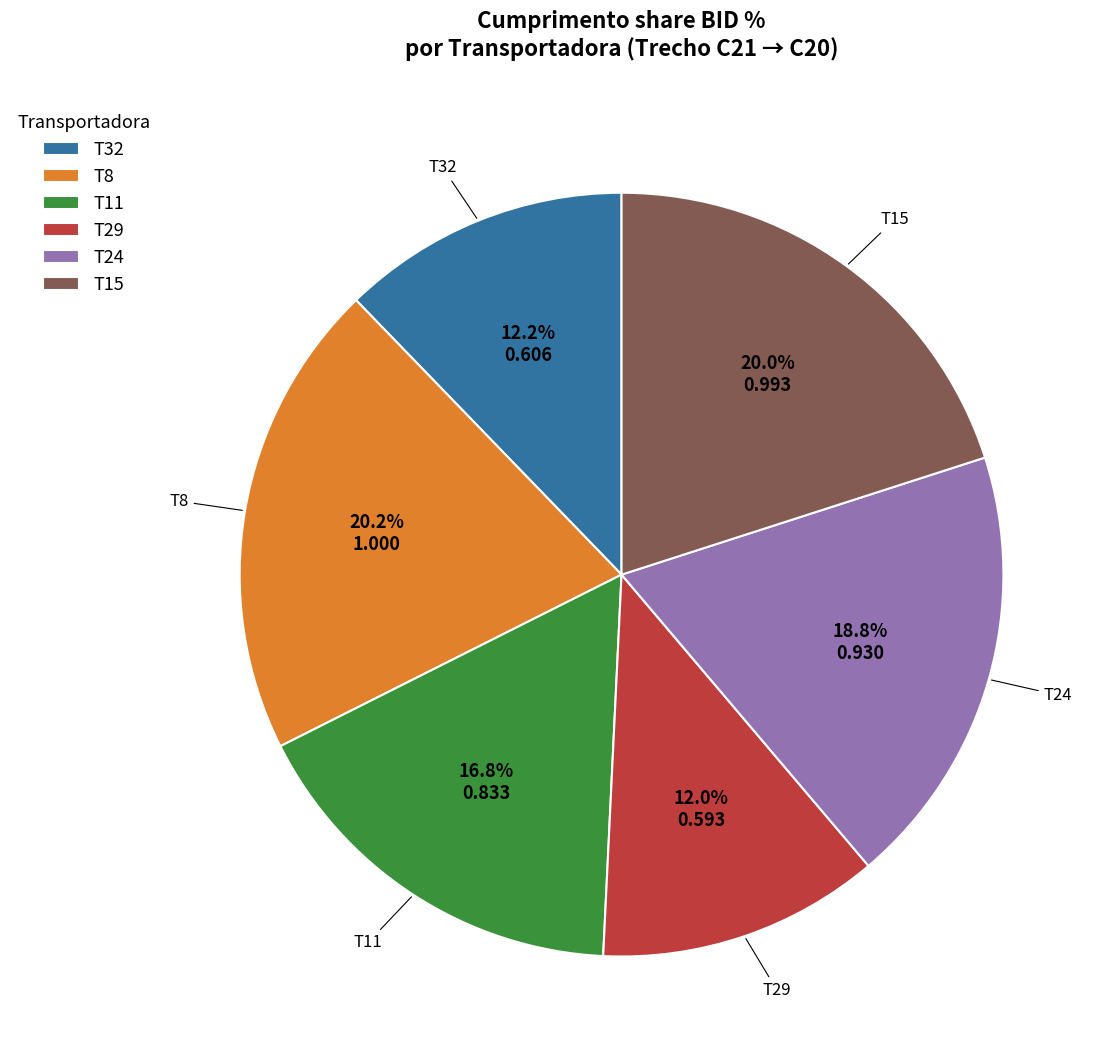

What percentage is NOT represented by T32?

87.8%